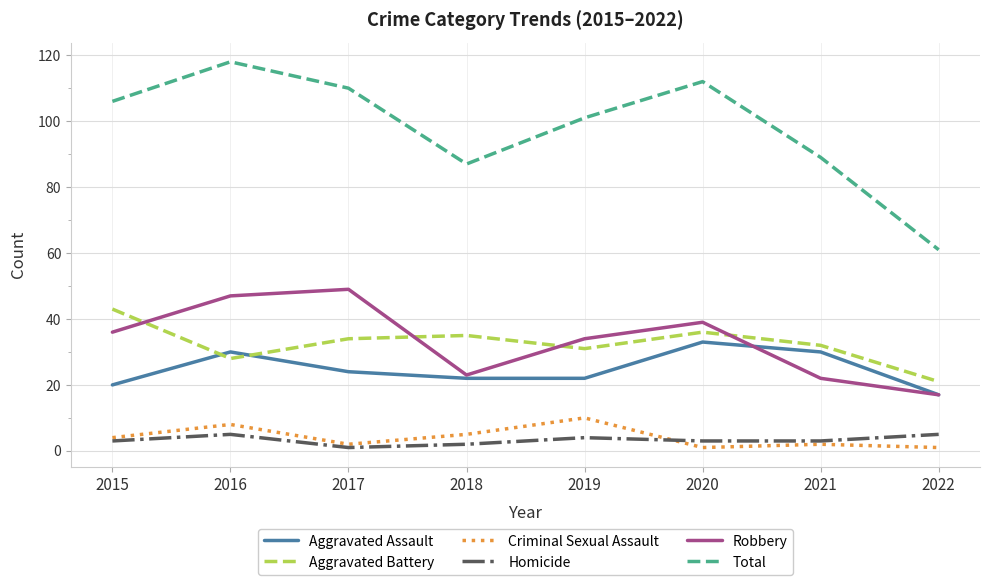

True or false: Robbery and Homicide cross at least once.

False